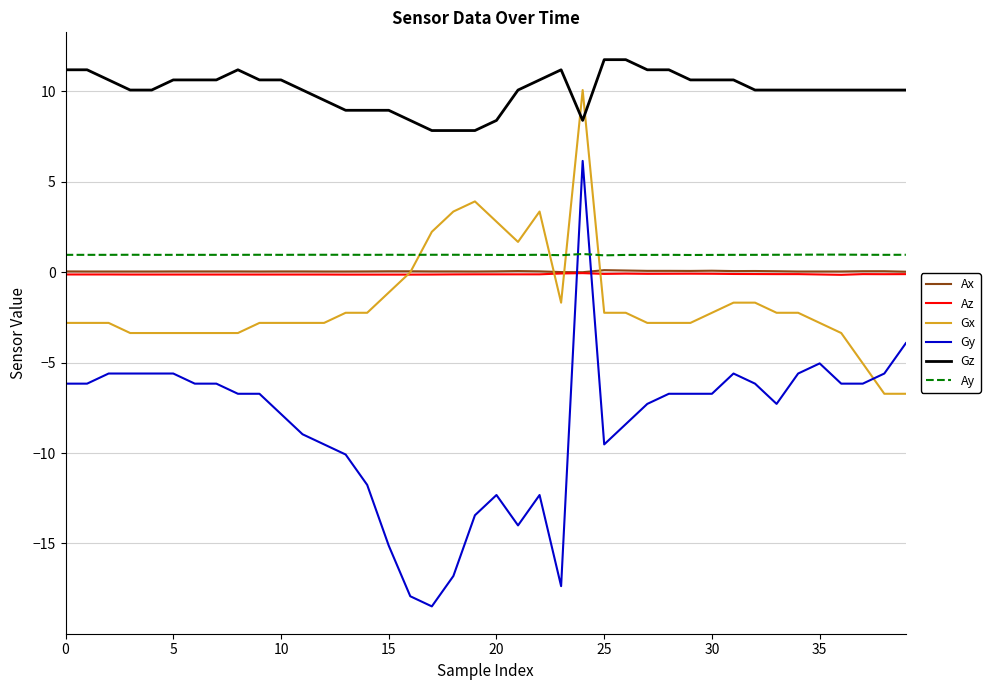

Which series has the largest total across all categories?

Gz